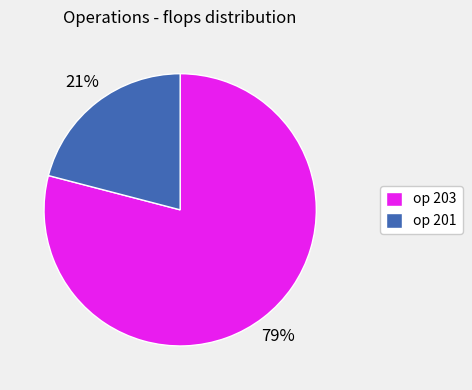

Which category has the smallest portion of the pie?

op 201